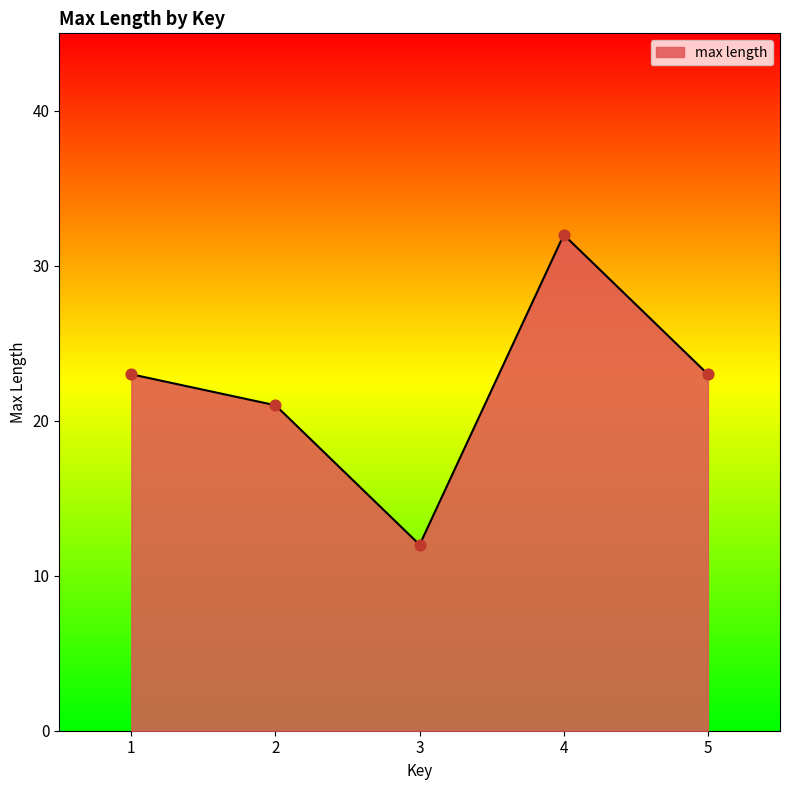

What is the change in value from 1 to 2?

-2